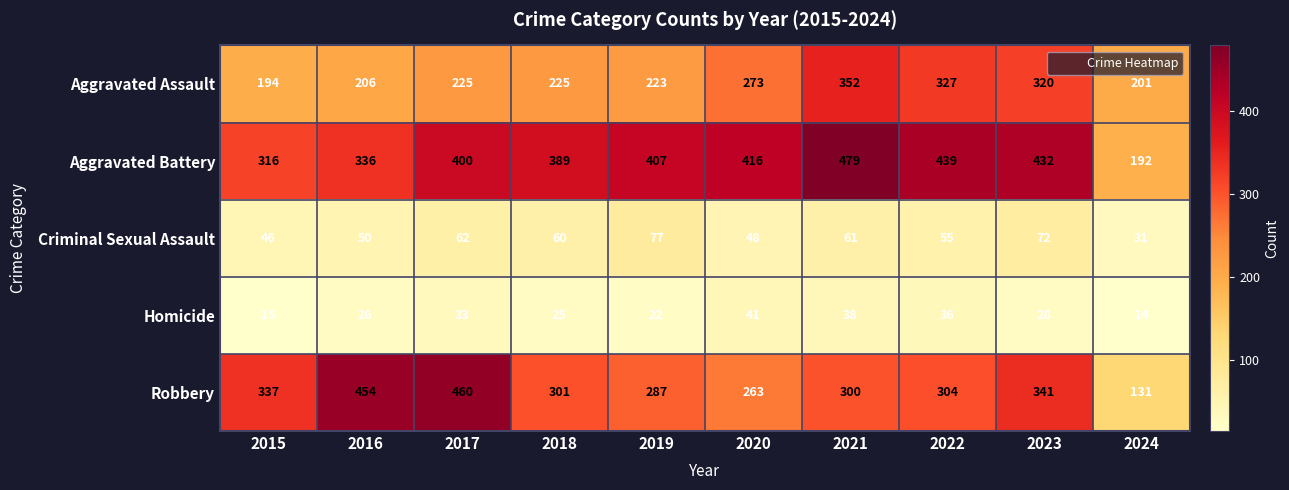

At which label is Robbery closest to 295?

2021